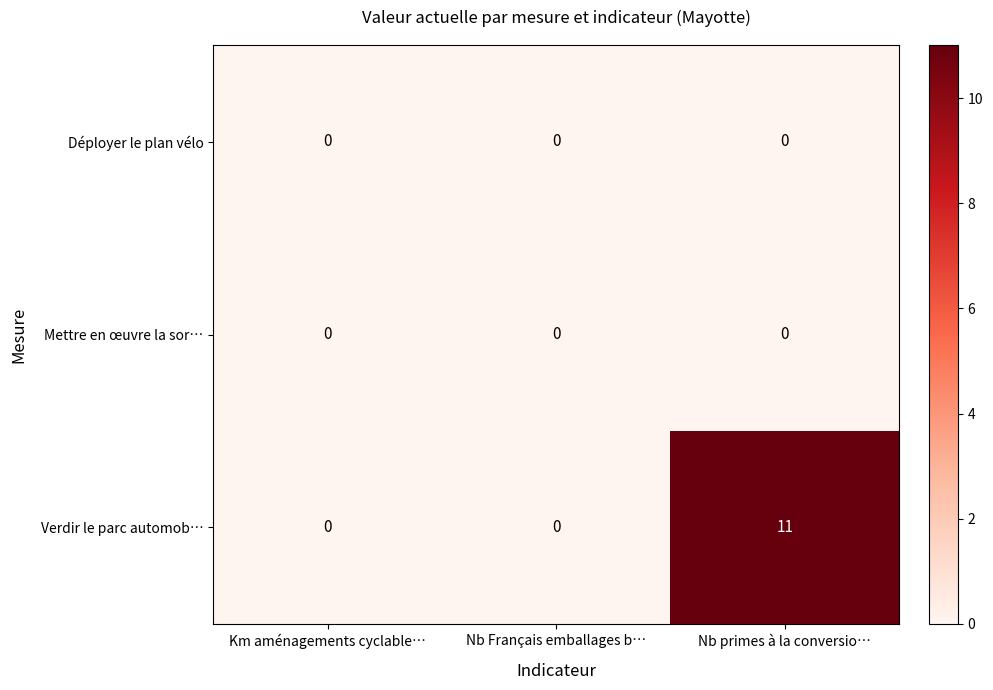

What is the difference between the Verdir le parc automob… values at Km aménagements cyclable… and Nb primes à la conversio…?

11